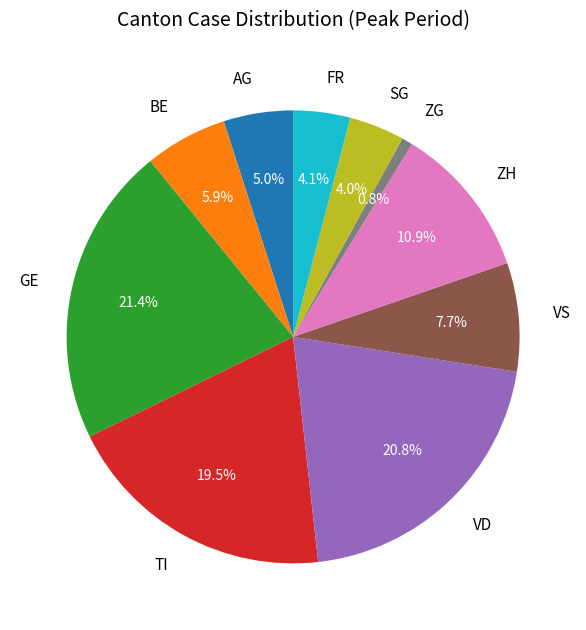

Which has a higher value, ZH or VS?

ZH